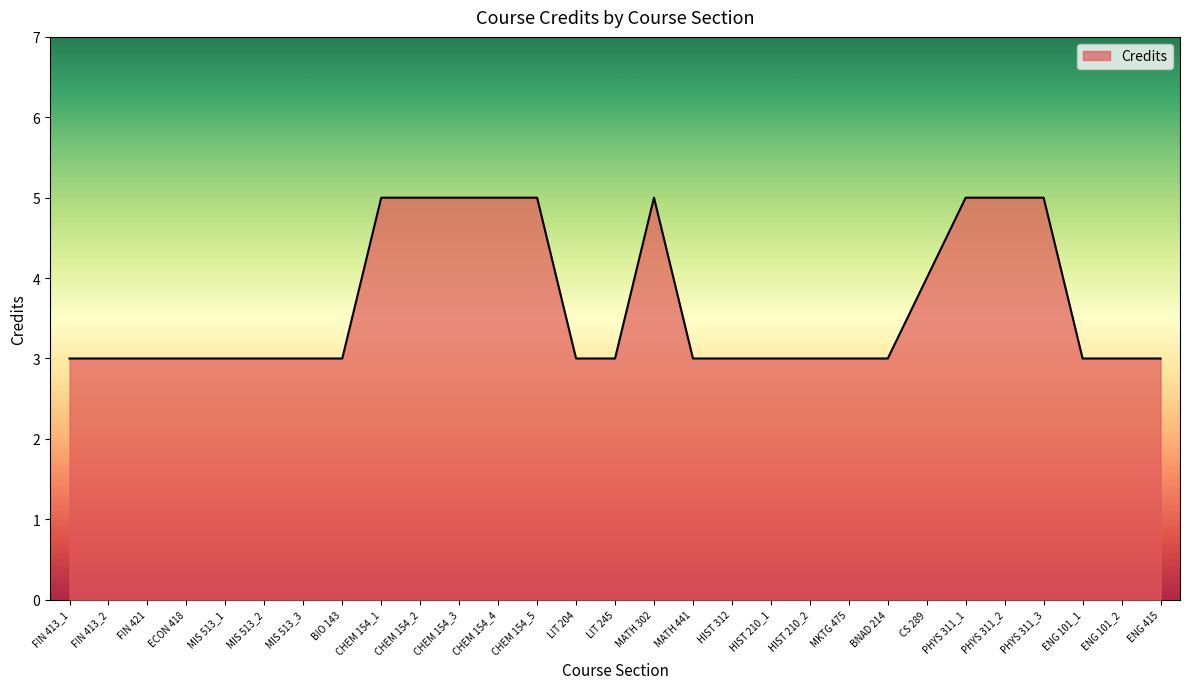

What position from the right is BIO 143?

22